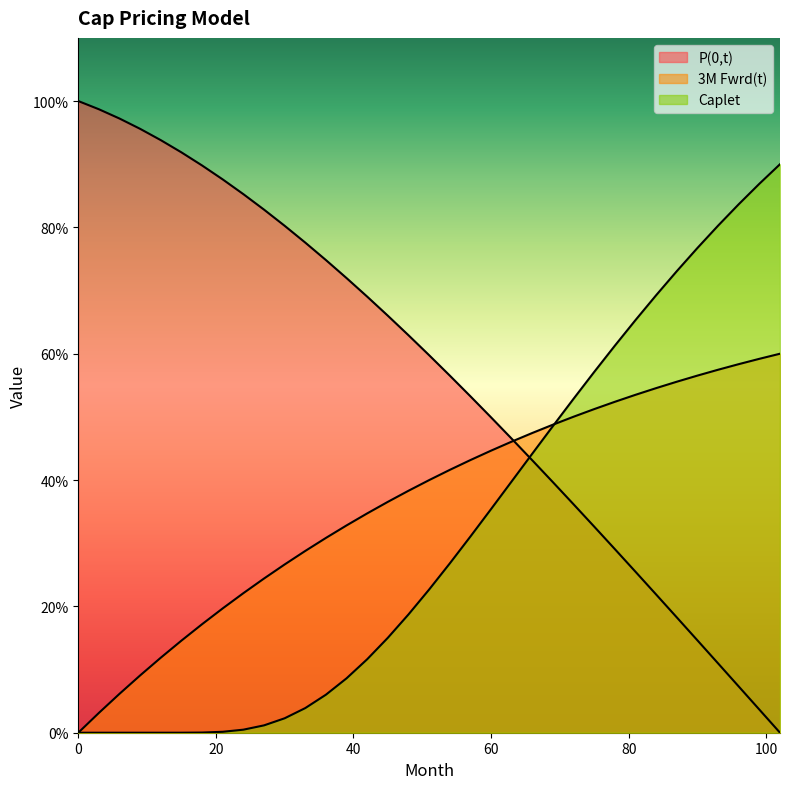

What is the difference between the 3M Fwrd(t) values at 78 and 51?

0.1